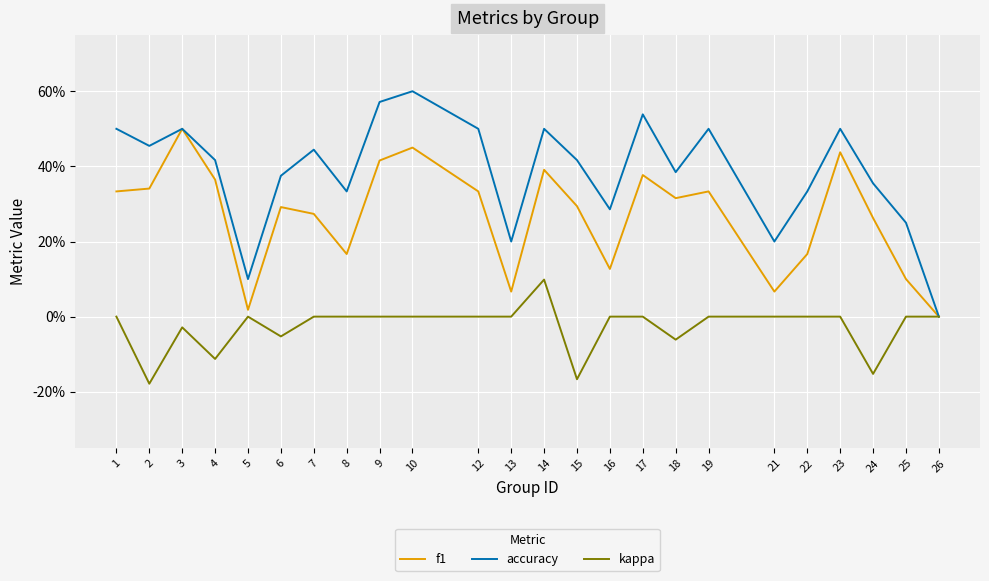

Which series has the largest total across all categories?

accuracy